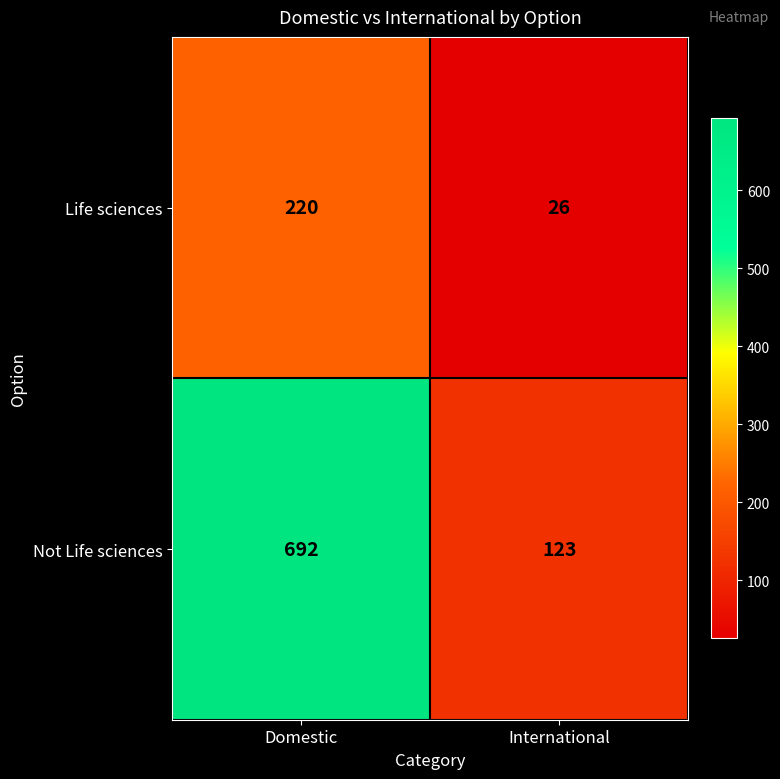

What is the greatest value displayed?

692